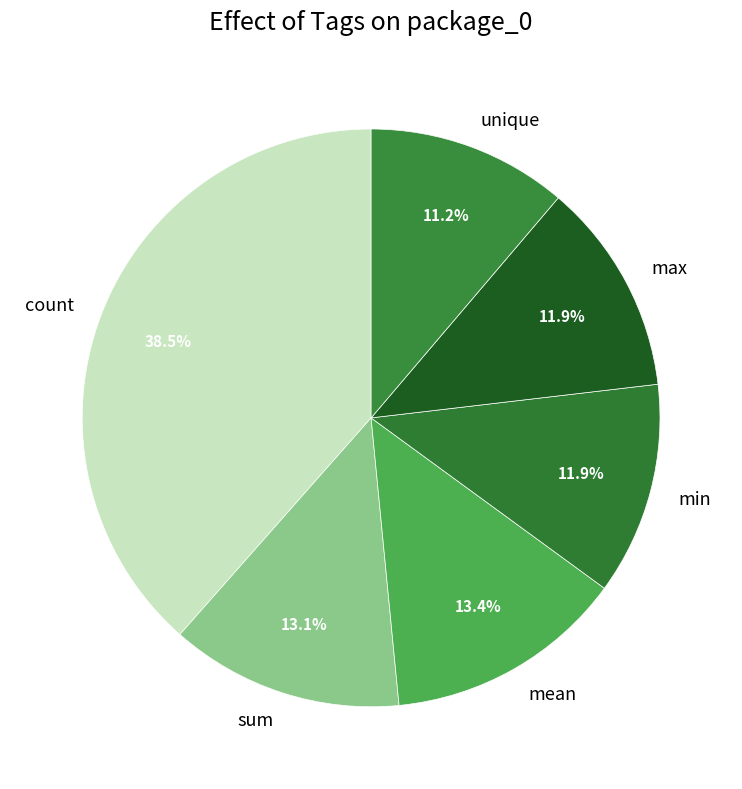

Which category has the smallest portion of the pie?

unique